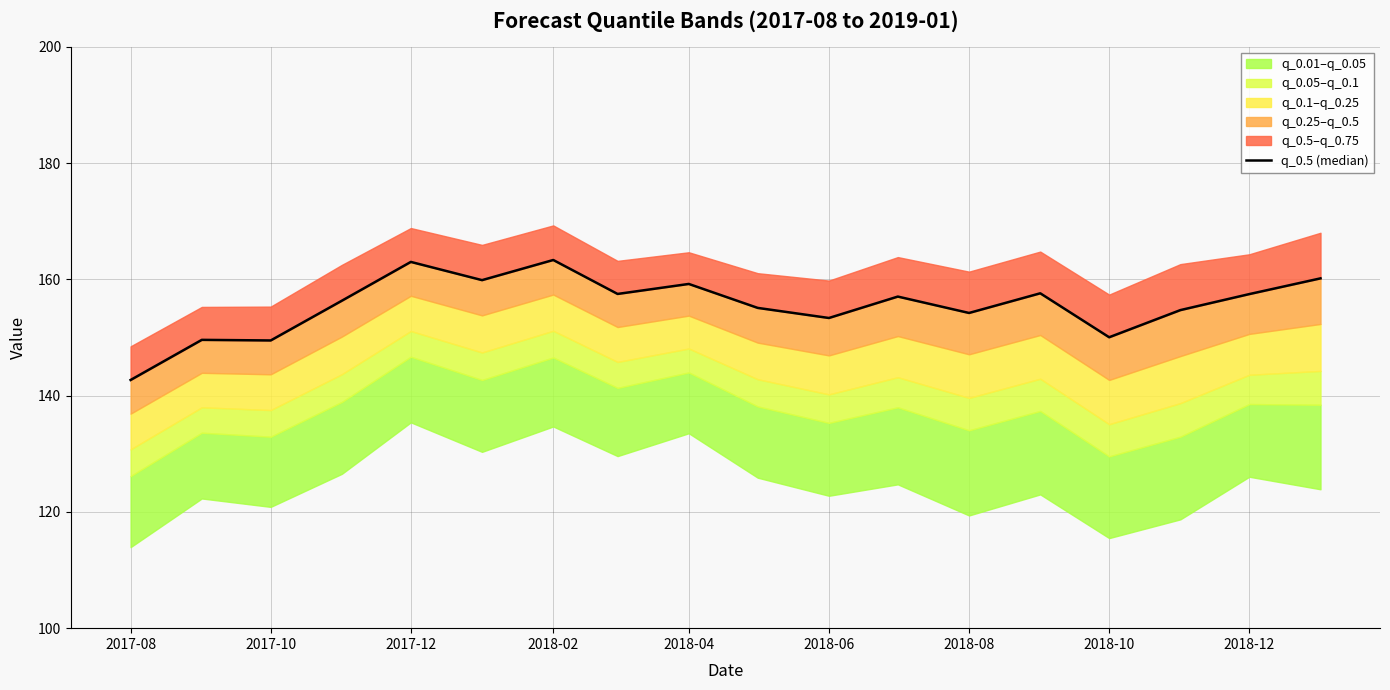

Does the chart display data point markers on the line(s)?

No